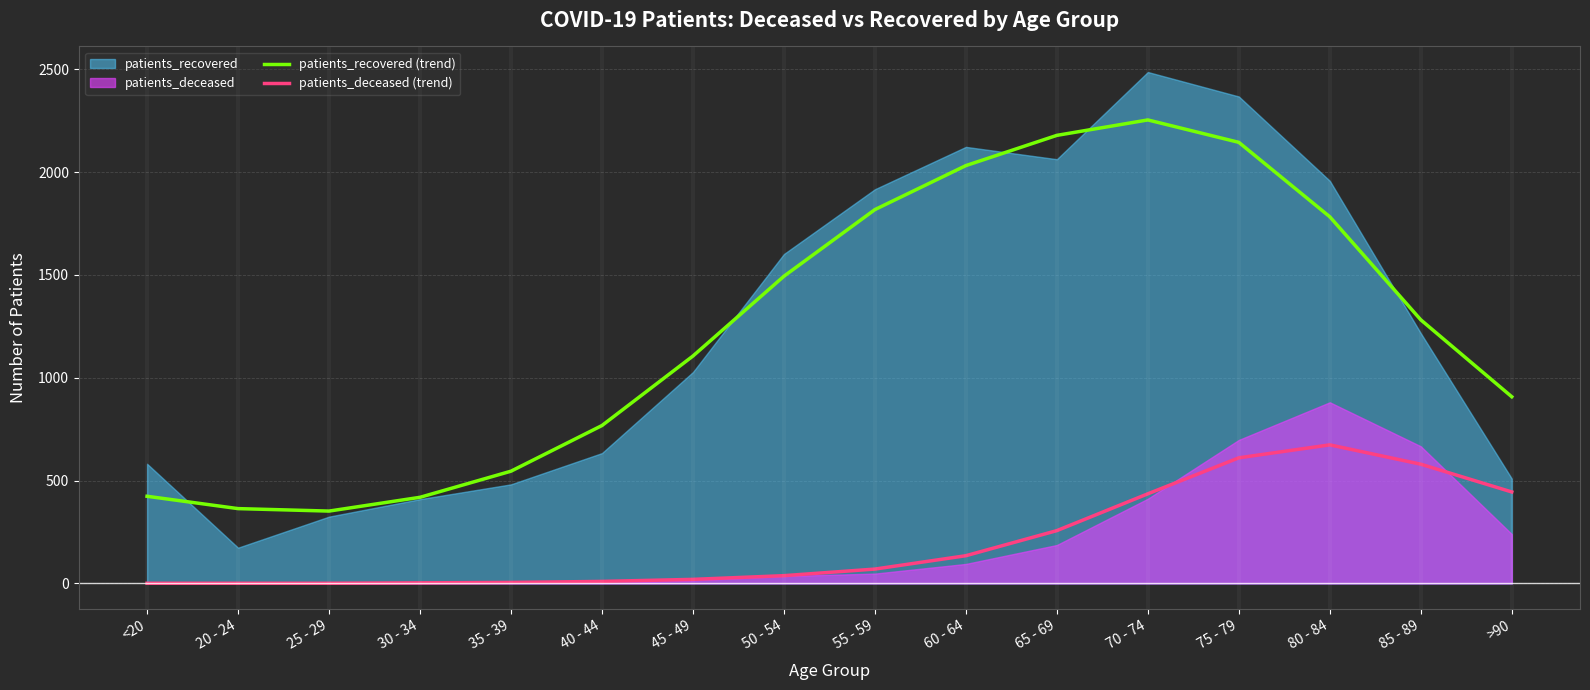

The value of patients_recovered (trend) at 80 - 84 is 1783. True or false?

True